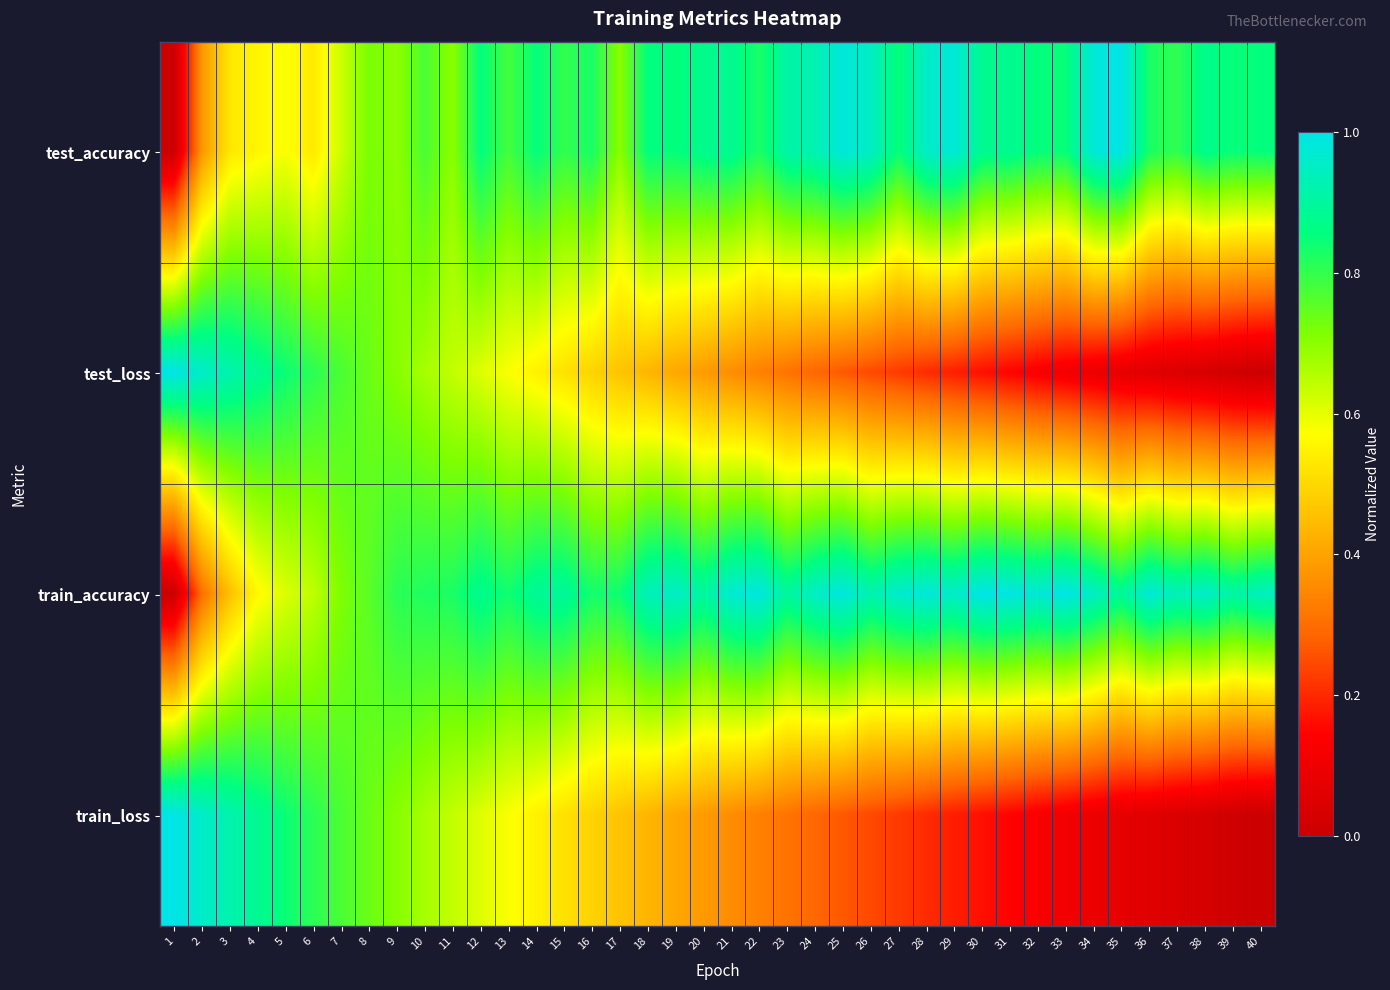

How many distinct data groups are displayed?

4